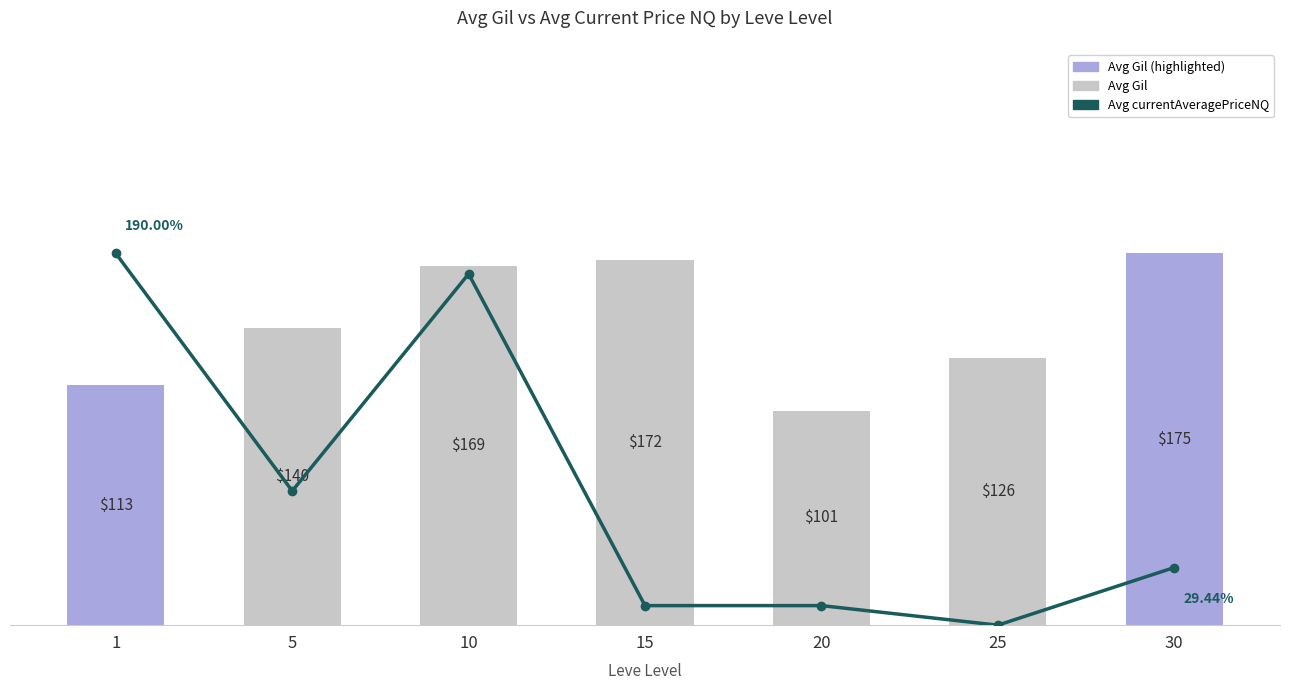

Which has a higher value, 15 or 20?

15